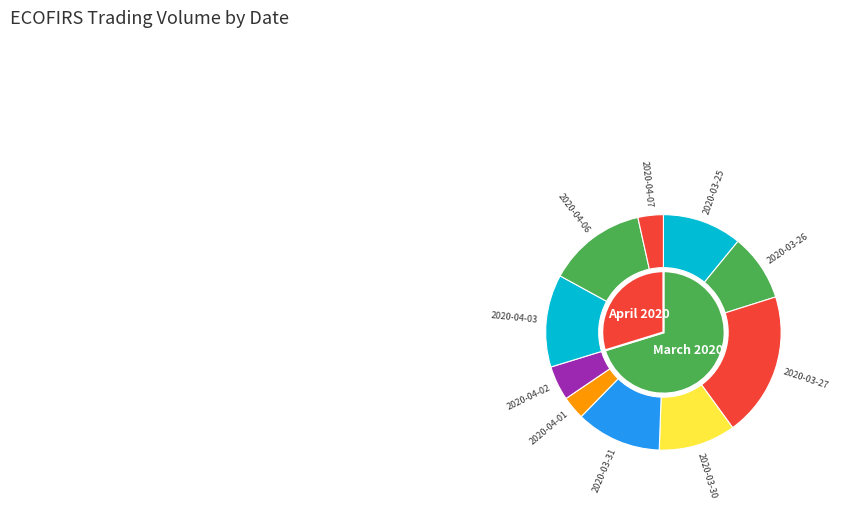

To the nearest percent, what is the difference between the 2020-03-26 and 2020-03-31 slice percentages?

3%